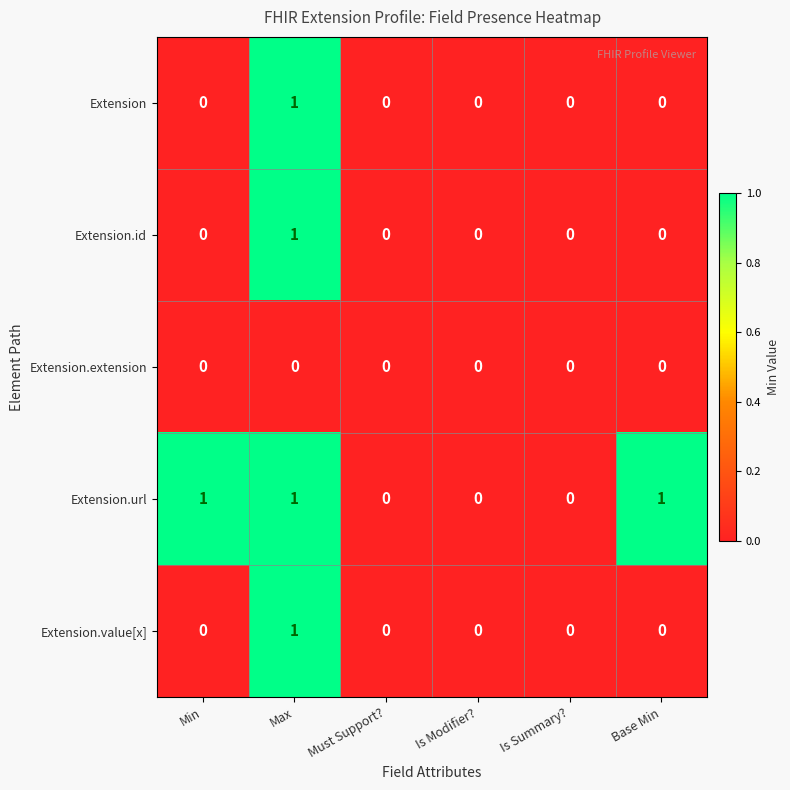

What is the sum of all Extension.url values?

3